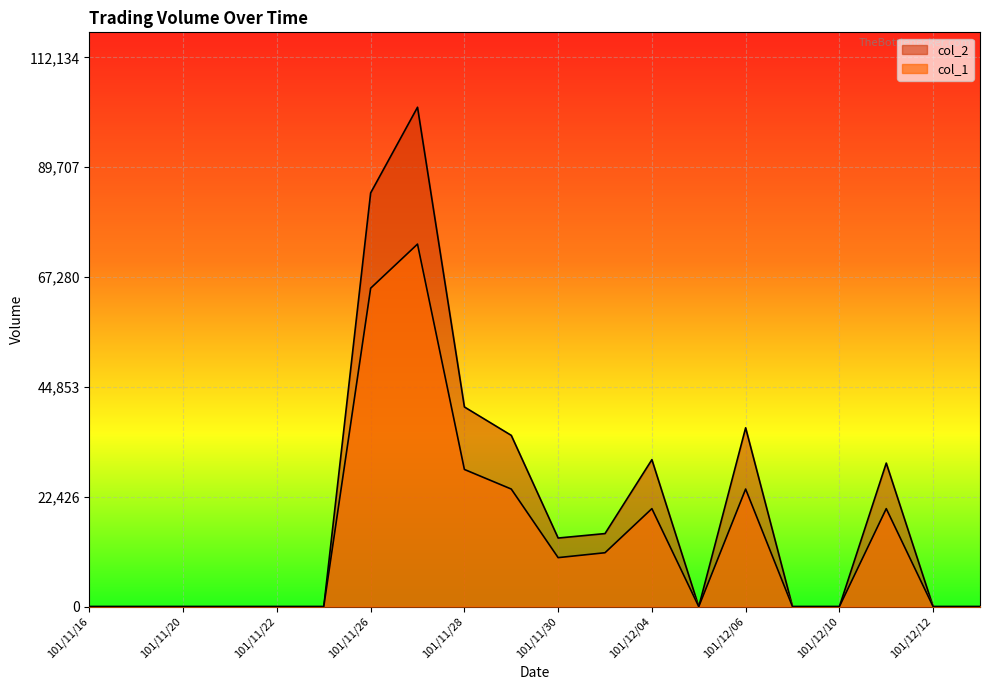

Does the chart display data point markers on the line(s)?

No